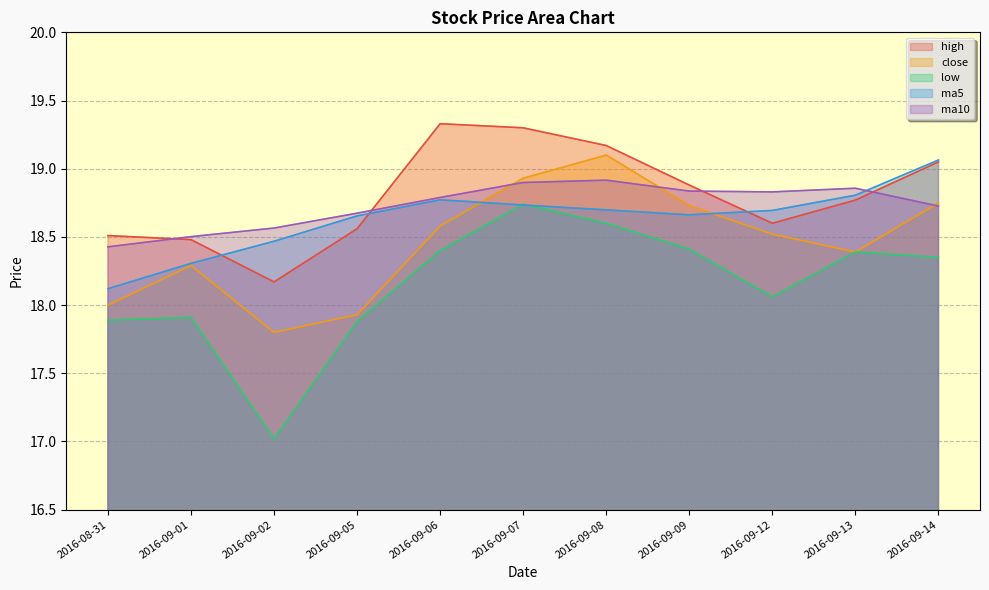

Is it true that ma10 equals 31.1 at 2016-09-12?

False